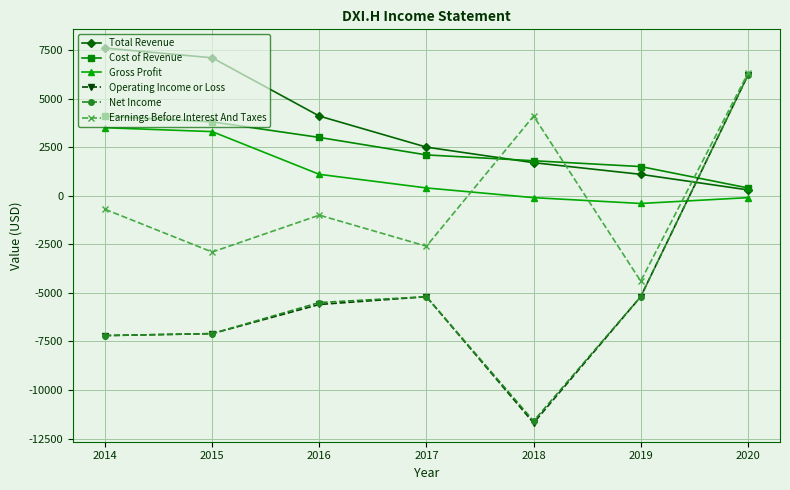

At which category does Earnings Before Interest And Taxes reach its first local valley?

2015